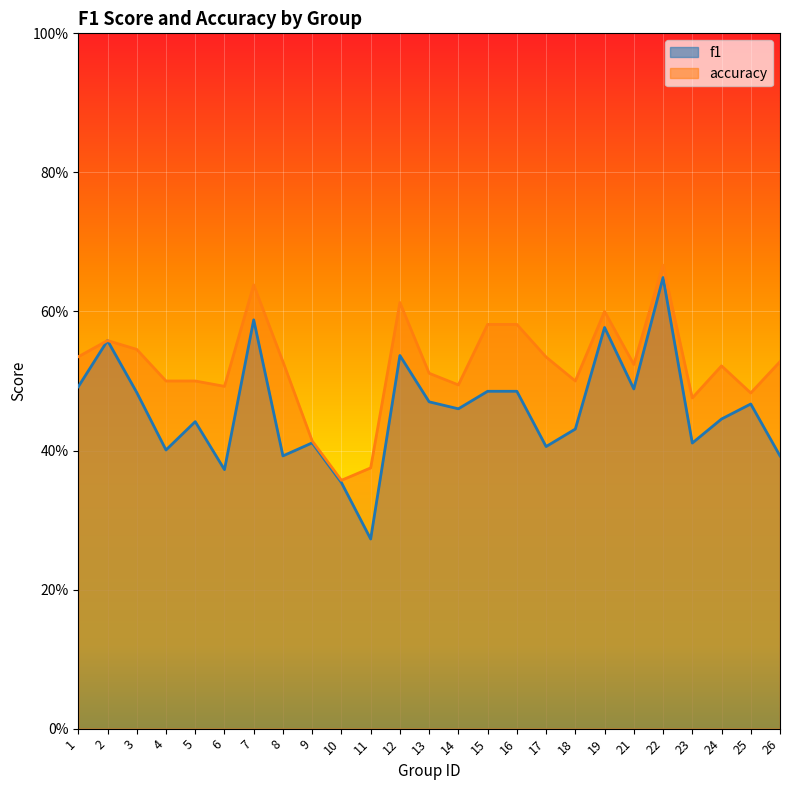

At which category is the sum across all series the highest?

22